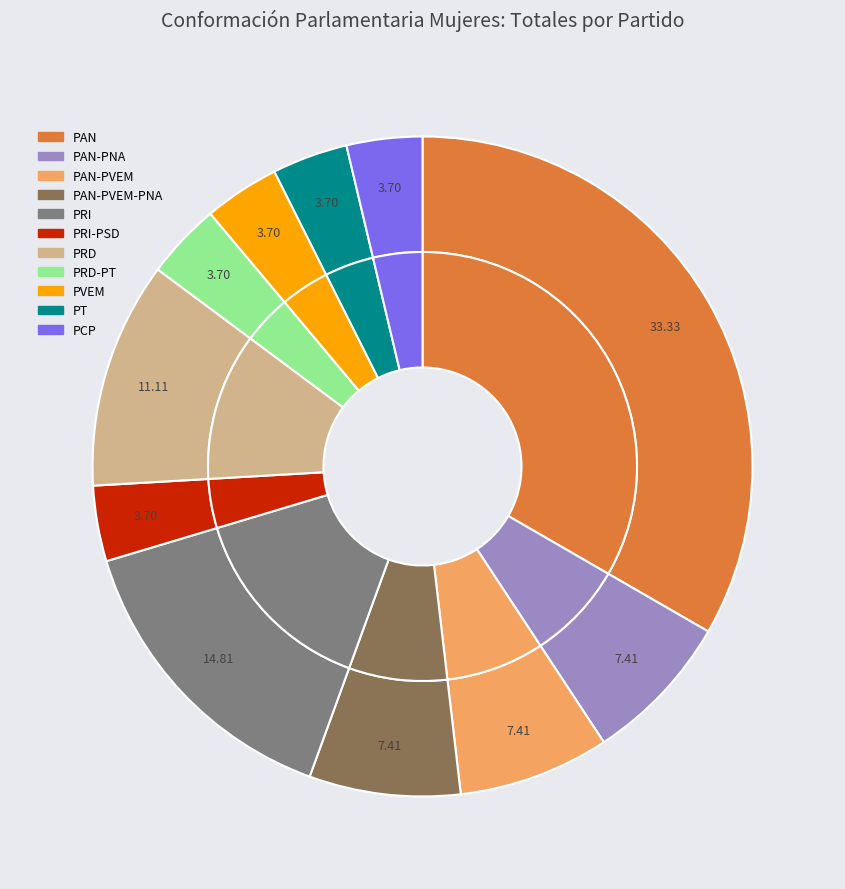

To the nearest percent, what percentage of the pie is PAN-PNA?

7%